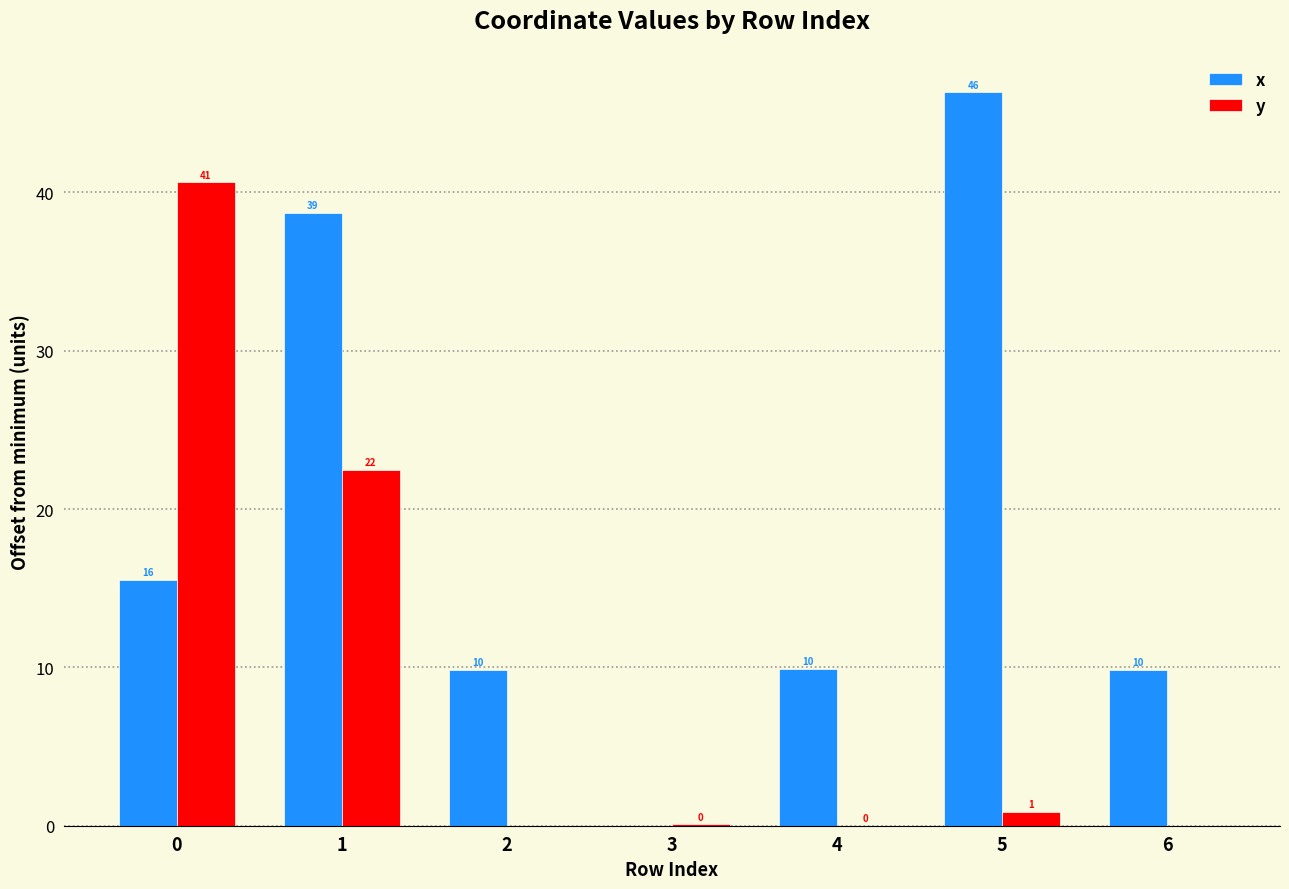

What is the average value of the x series?

18.6